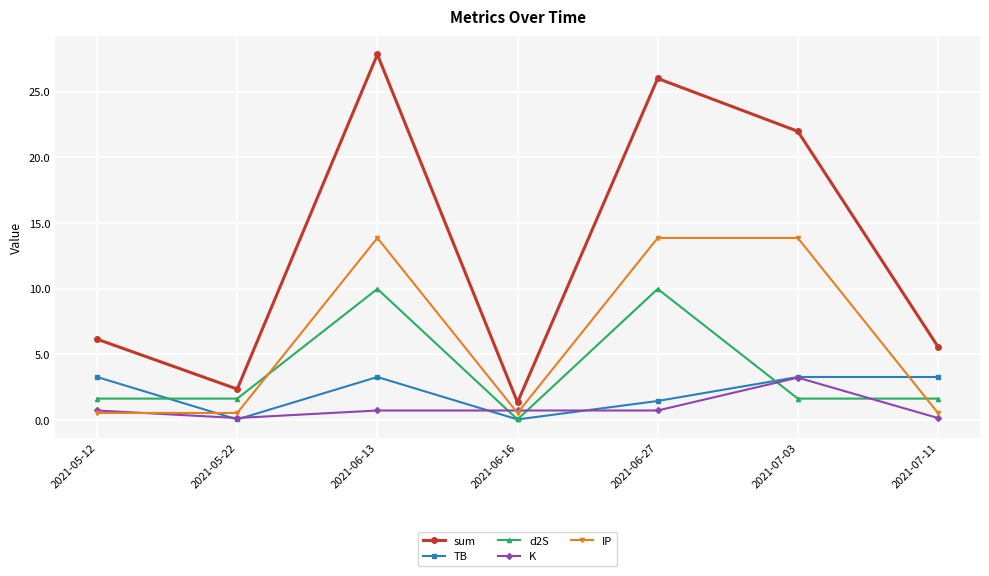

What is the label of the 7th point from the left?

2021-07-11